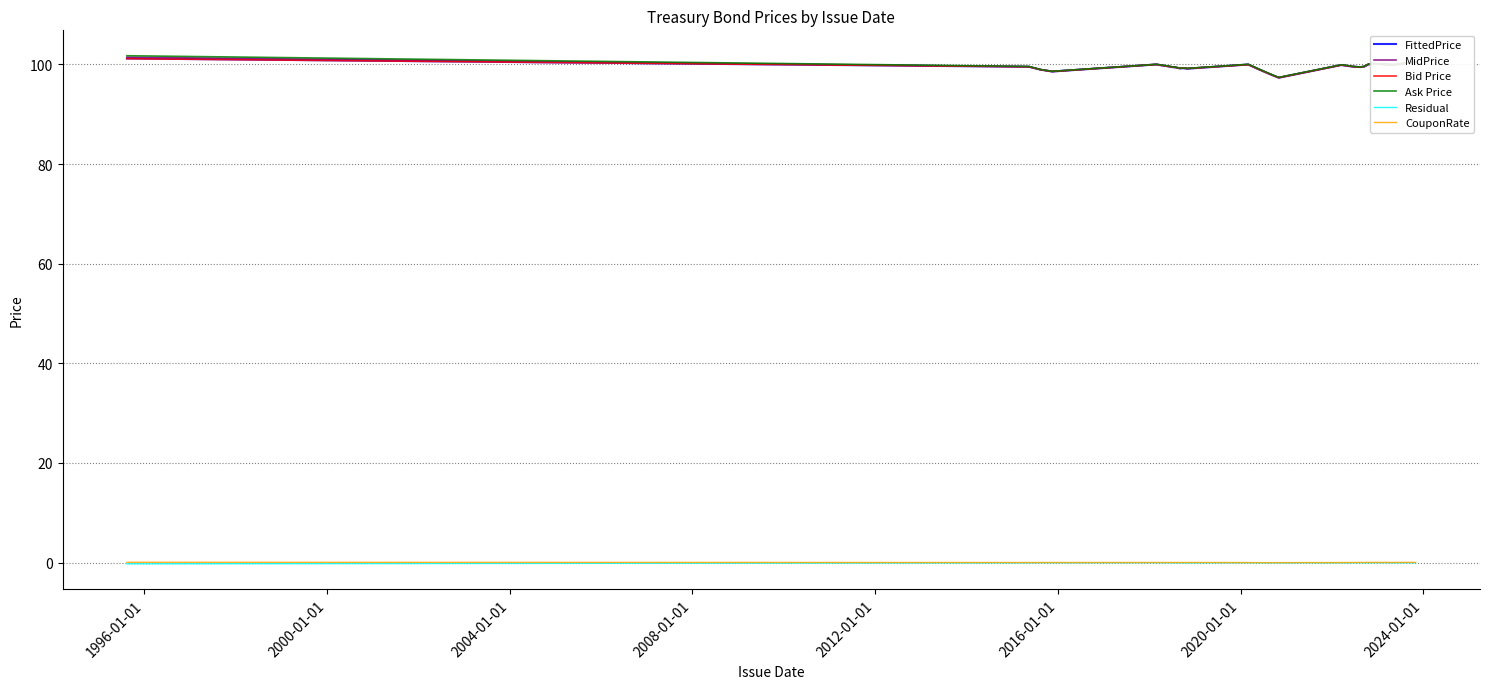

What is the minimum value for Bid Price?

97.3